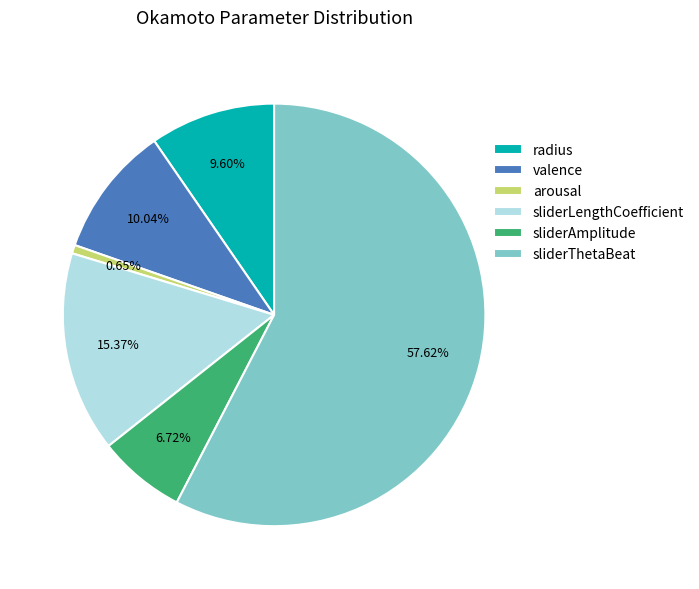

Which category has the biggest portion of the pie?

sliderThetaBeat